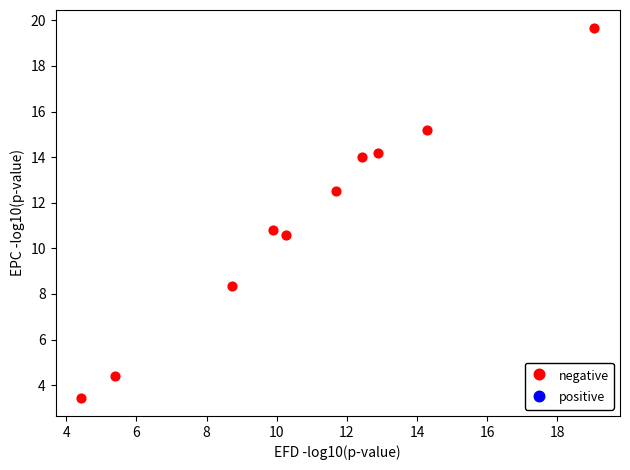

What is the average Y value?

11.3